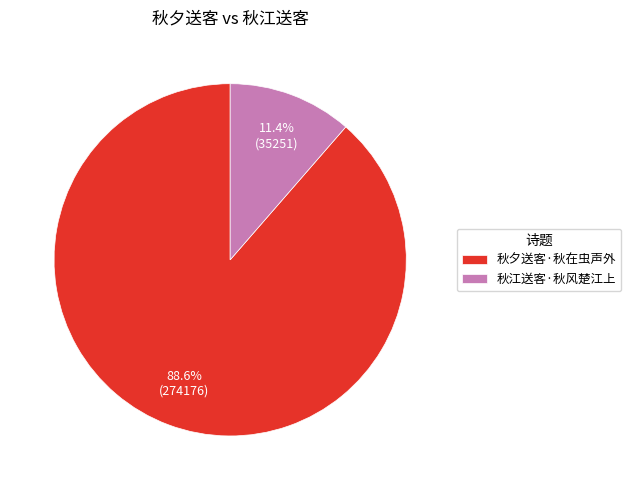

To the nearest percent, what percentage of the pie is 秋夕送客·秋在虫声外?

89%